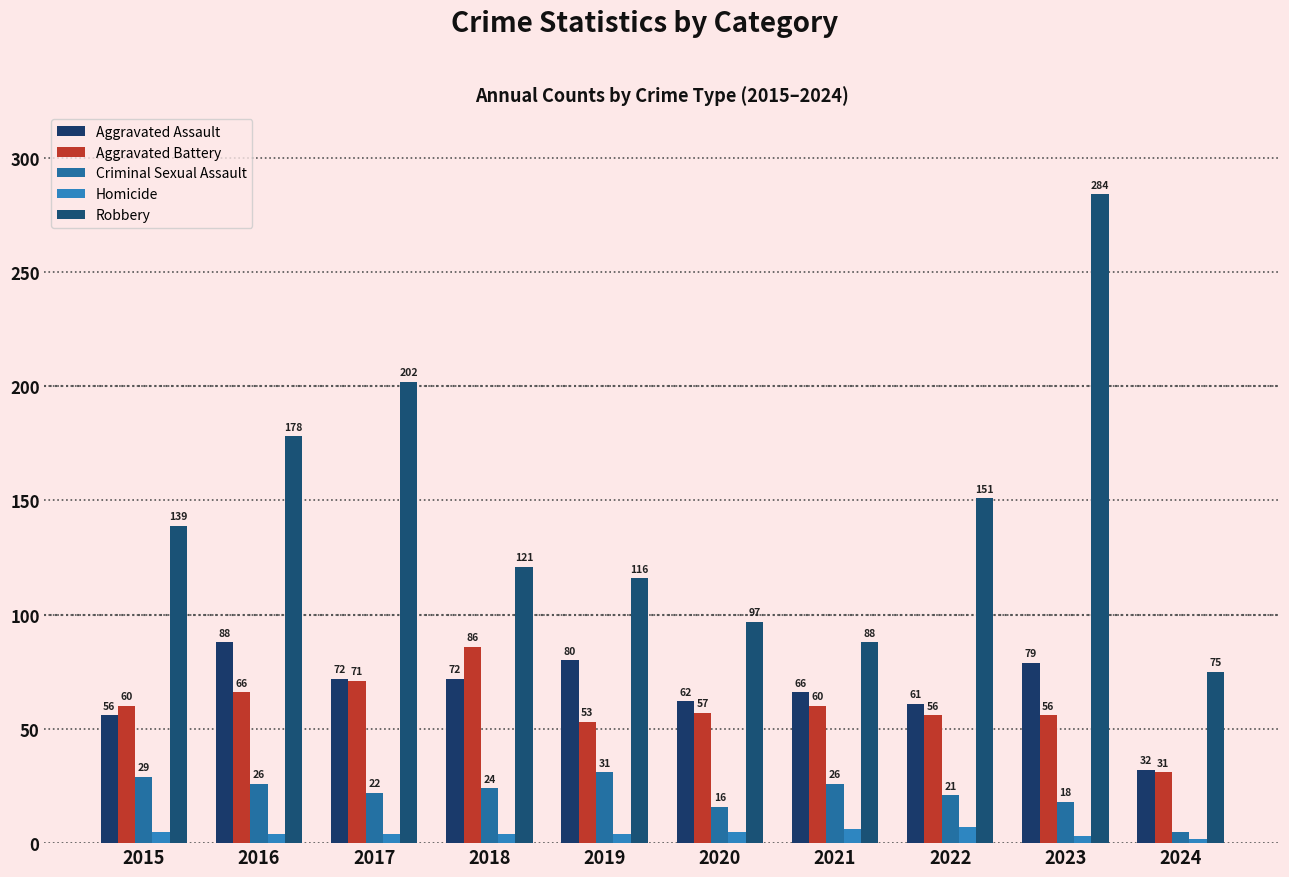

Where is Aggravated Battery nearest to the value 58?

2020